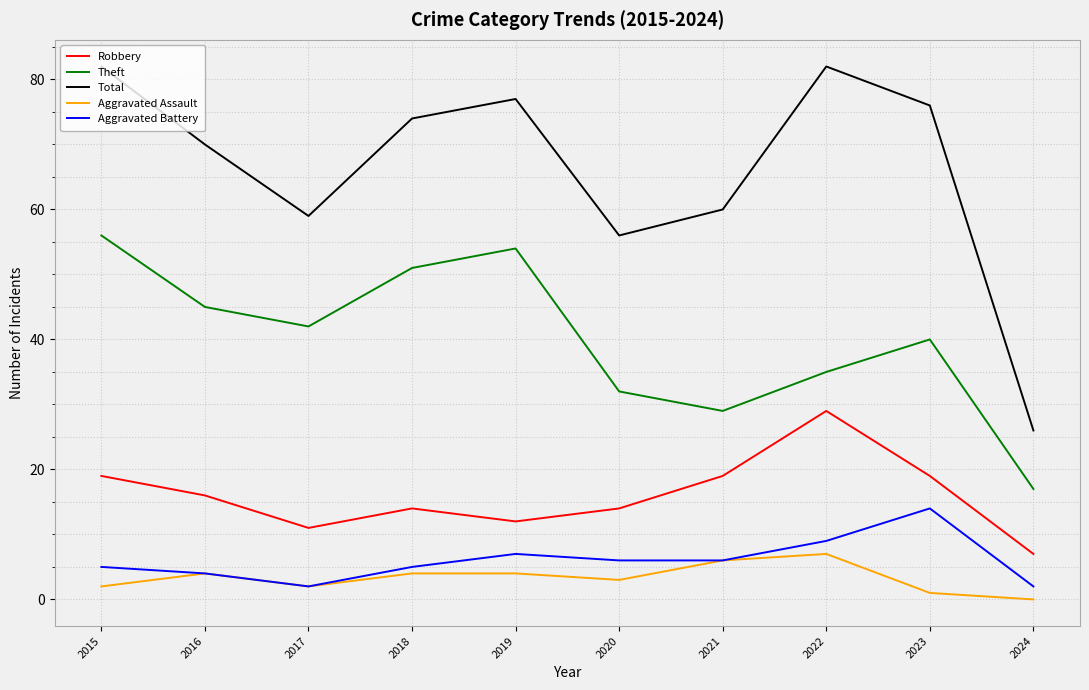

Rank the series by their maximum value, from lowest to highest.

Aggravated Assault, Aggravated Battery, Robbery, Theft, Total